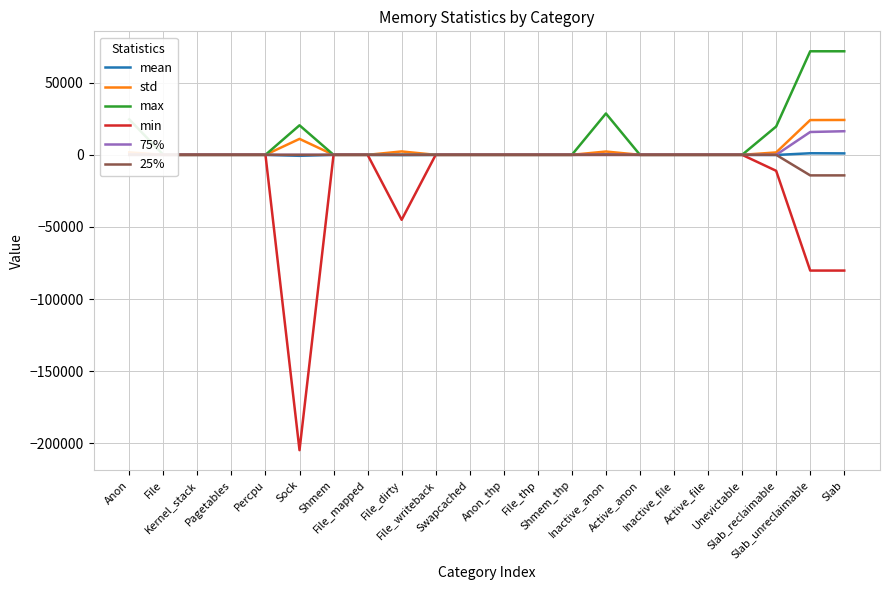

True or false: std and 75% intersect in this chart.

False